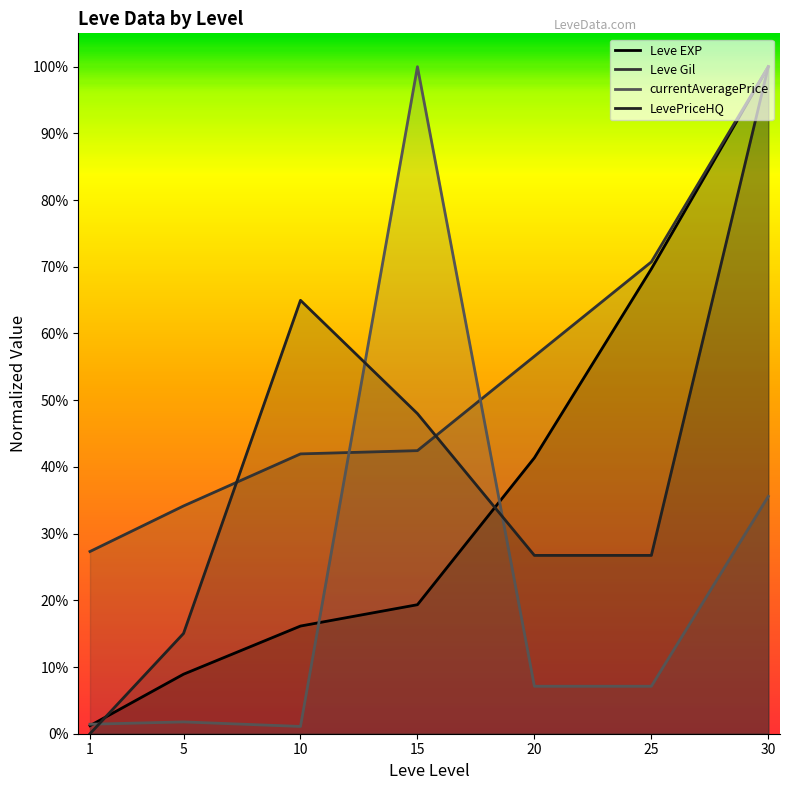

Which has a higher value, 30 or 20?

30